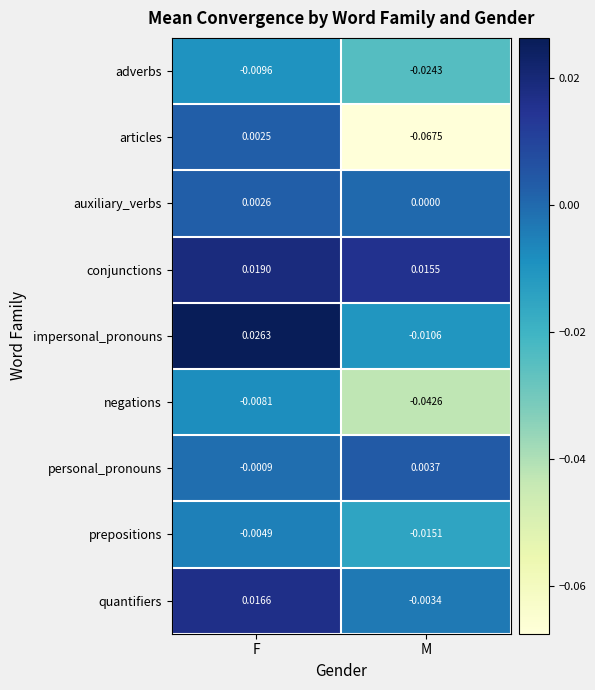

At which category is the sum across all series the highest?

F